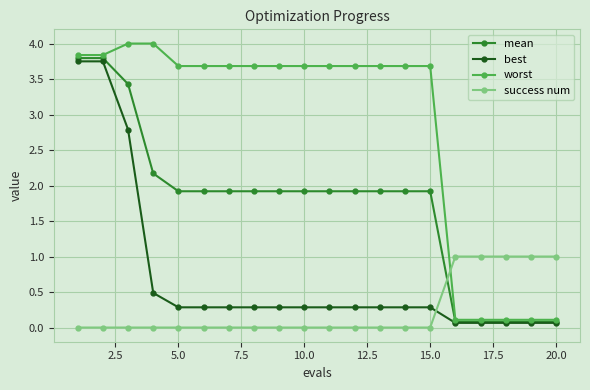

What is the difference between the second highest and minimum values in the worst series?

3.9